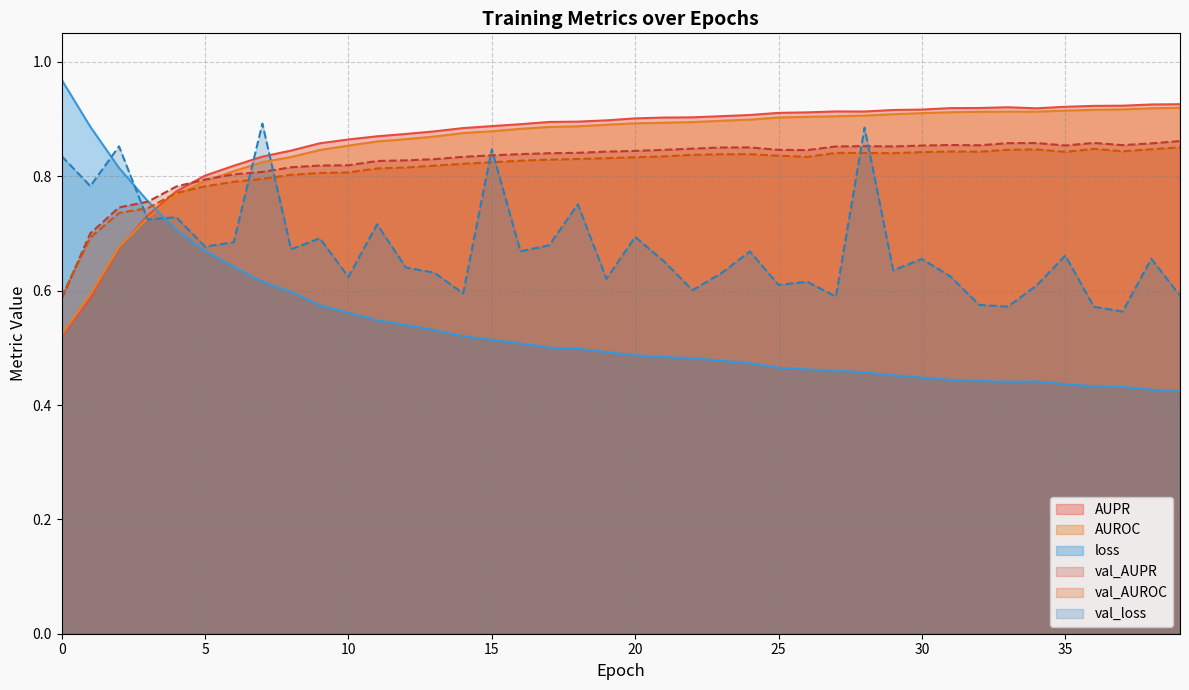

What are all the series names shown in the legend?

AUPR, AUROC, loss, val_AUPR, val_AUROC, val_loss